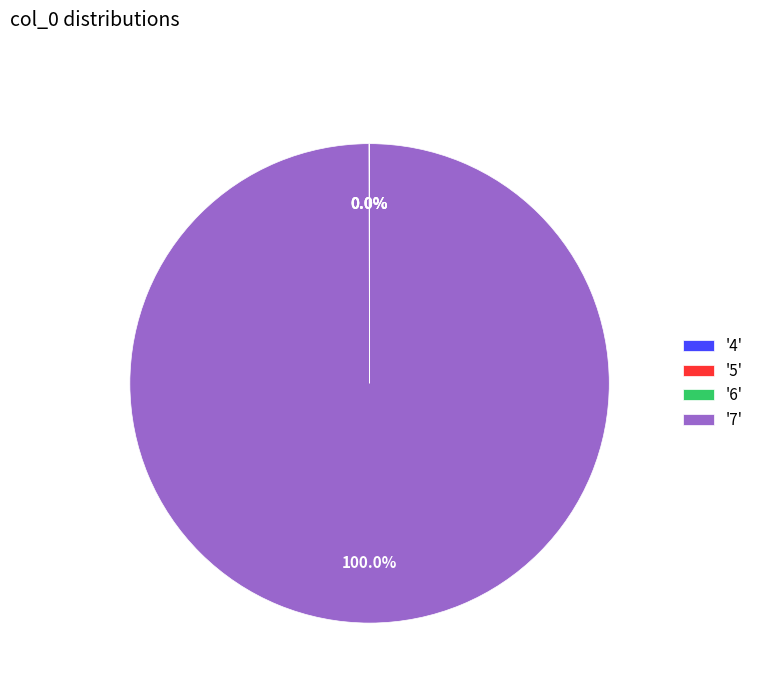

To the nearest percent, what is the average slice percentage?

25%